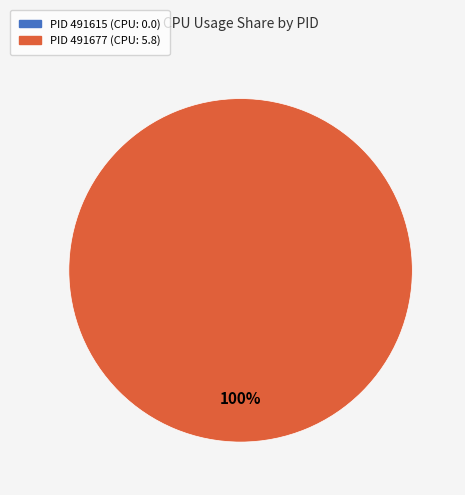

To the nearest percent, what is the combined percentage of 491615 and 491677?

100%